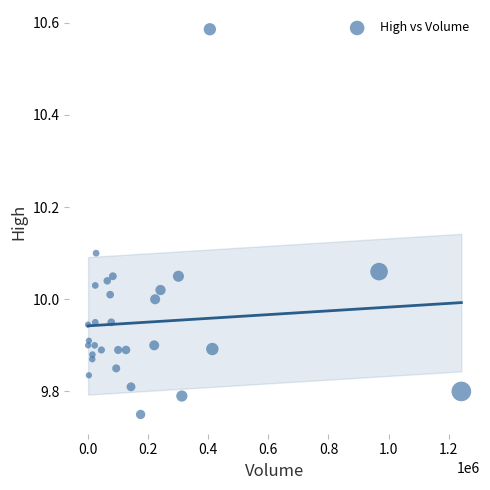

What is the range of X values (max minus min)?

1241400.0